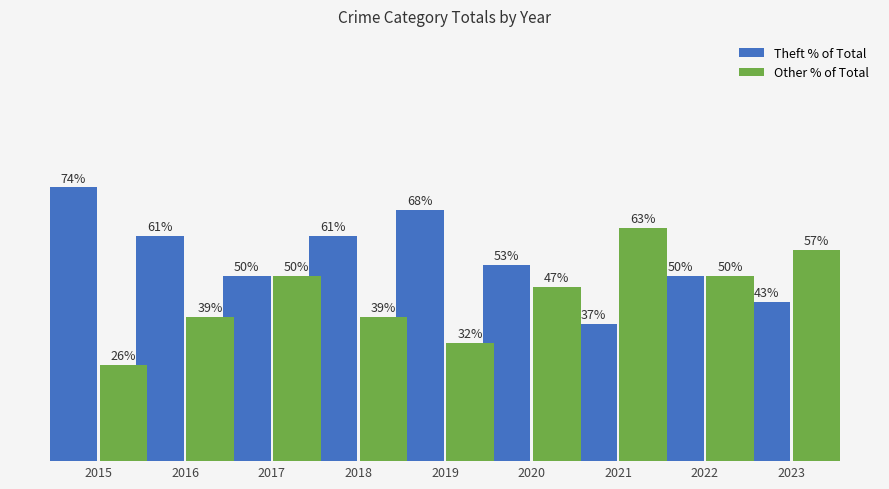

Which series has the largest total across all categories?

Theft % of Total